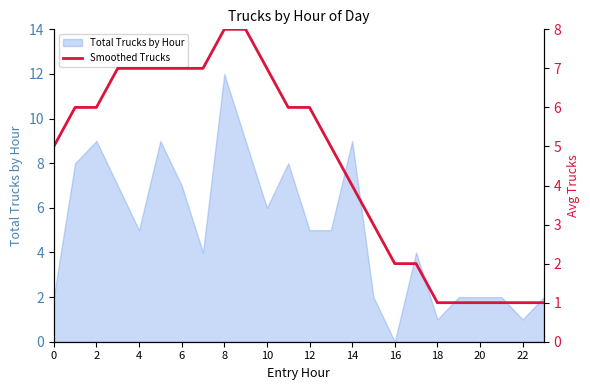

At which label does Total Trucks by Hour reach its minimum?

16